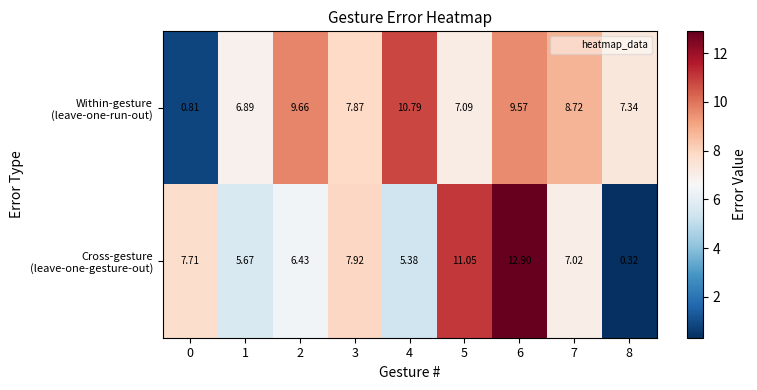

At which category is the sum across all series the highest?

6